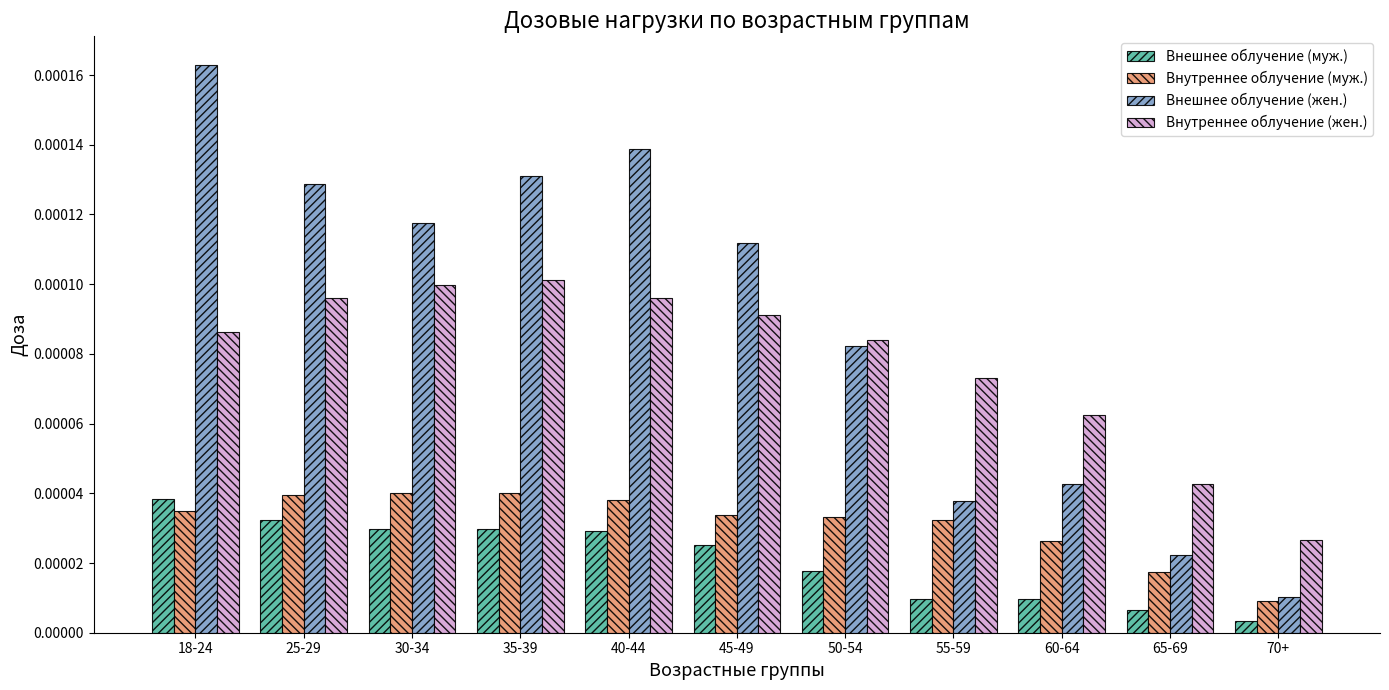

At which category does the chart reach its minimum across all series?

70+